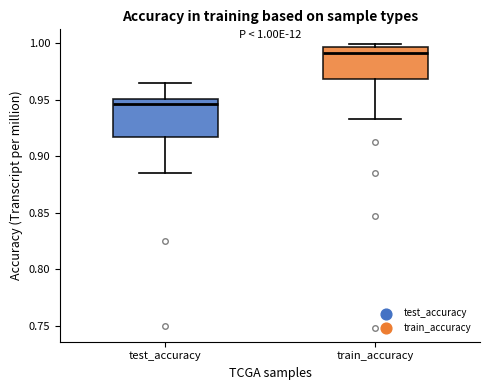

Which box has the highest median line?

train_accuracy